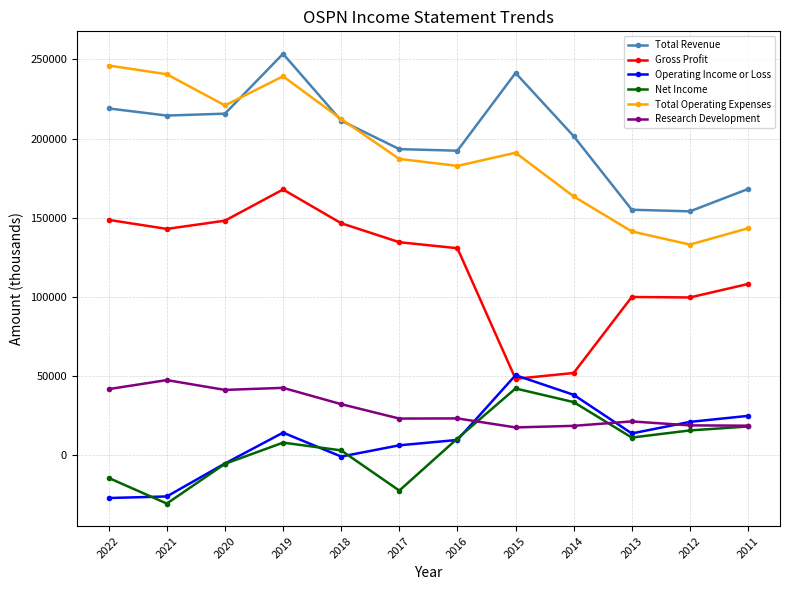

Rank the series at 2017 from highest to lowest value.

Total Revenue, Total Operating Expenses, Gross Profit, Research Development, Operating Income or Loss, Net Income